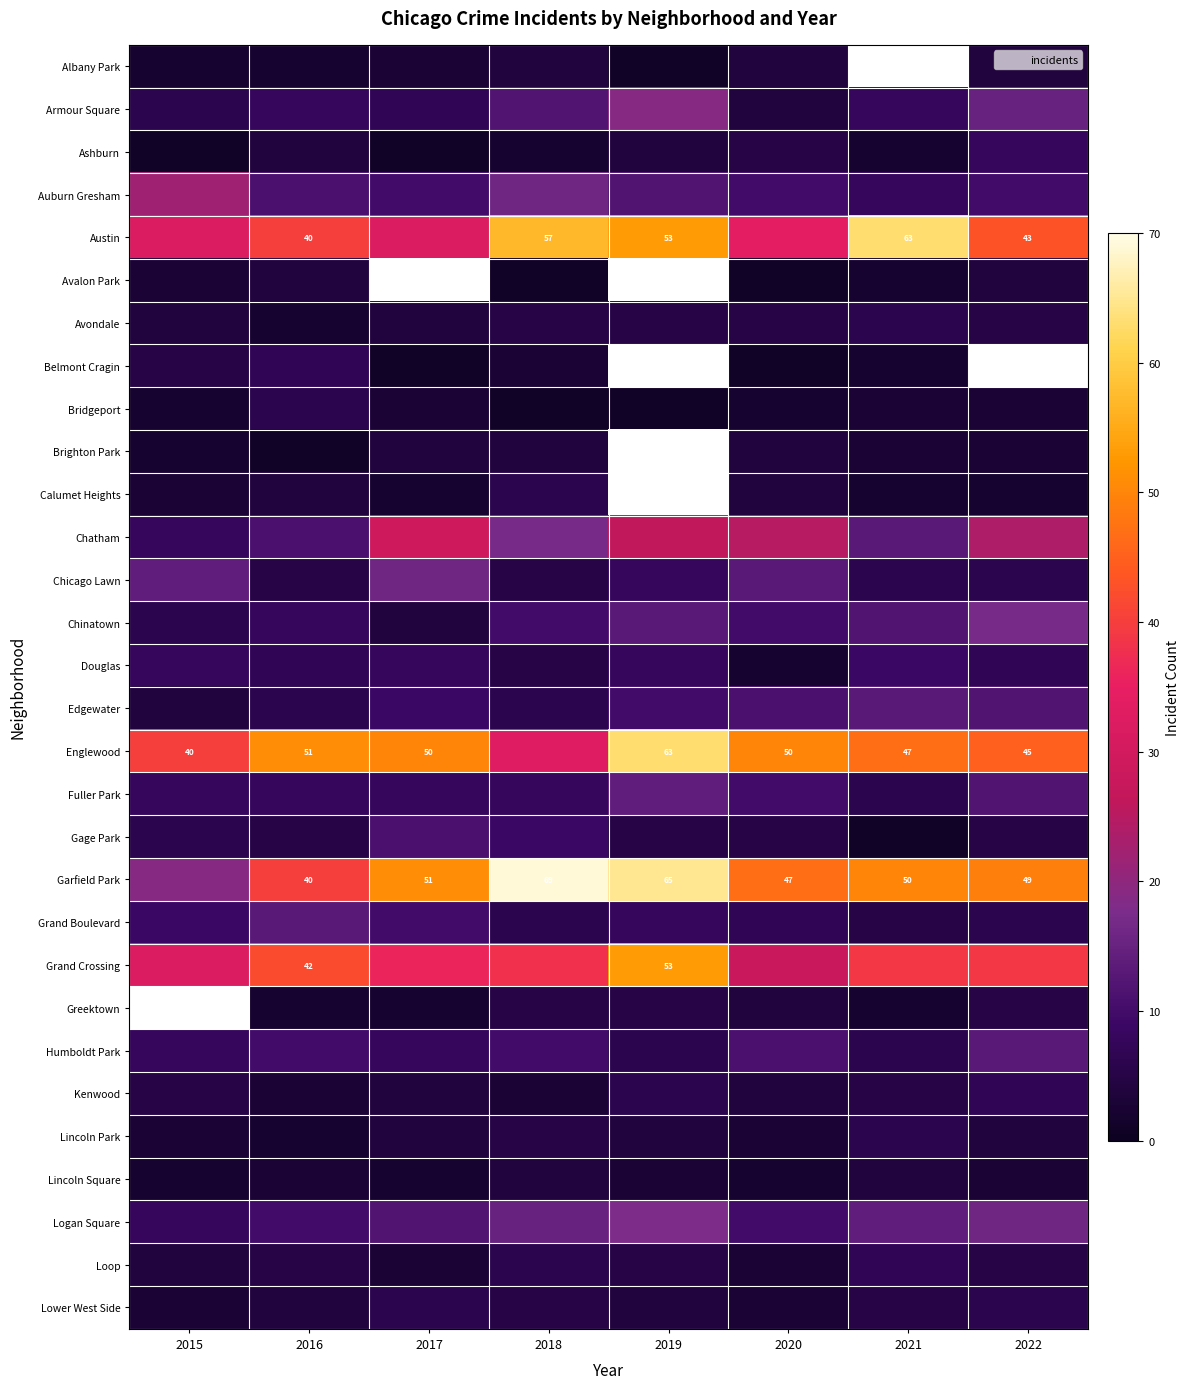

Which series has the largest total across all categories?

Garfield Park